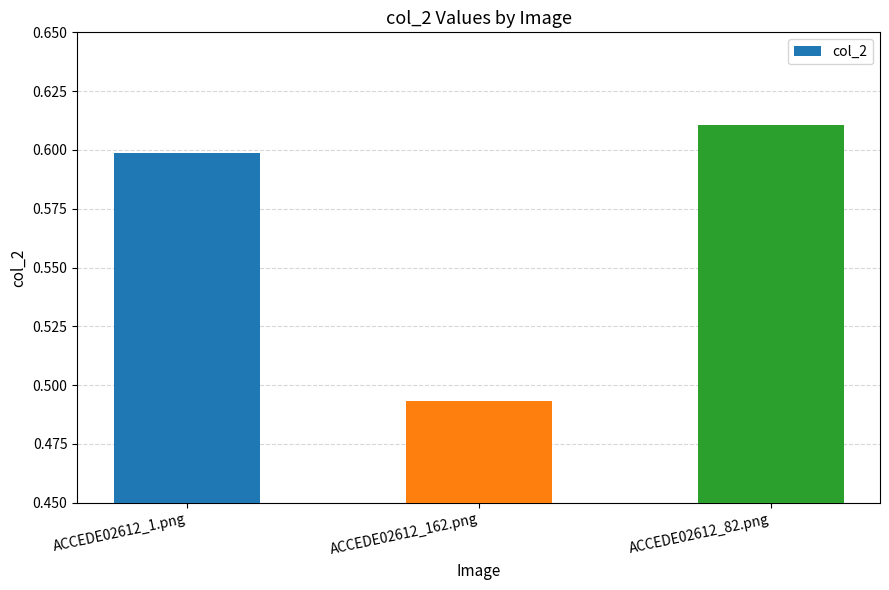

At which category does the chart reach its peak across all series?

ACCEDE02612_82.png